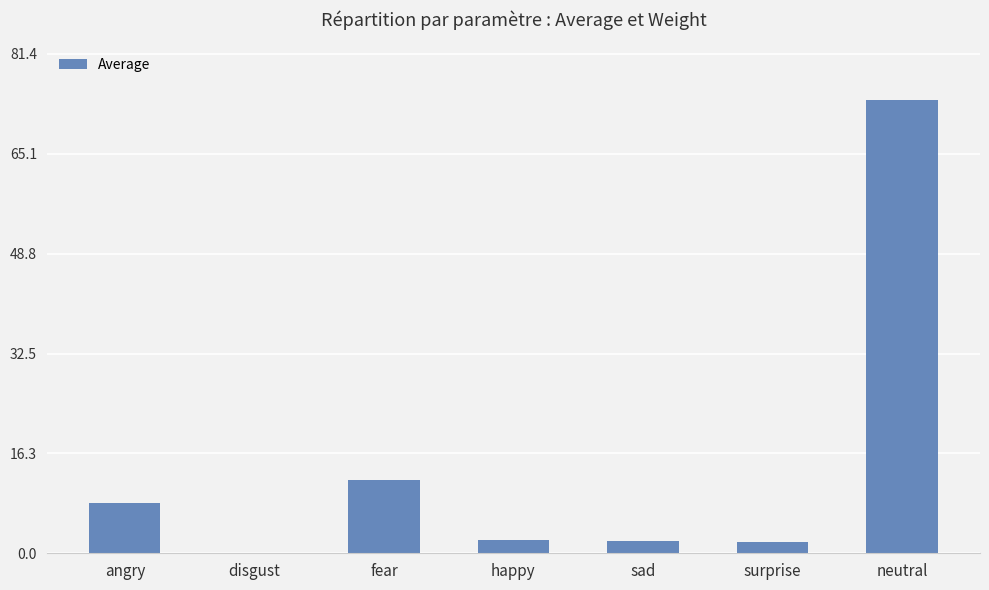

What is the change in value from angry to fear?

+3.8